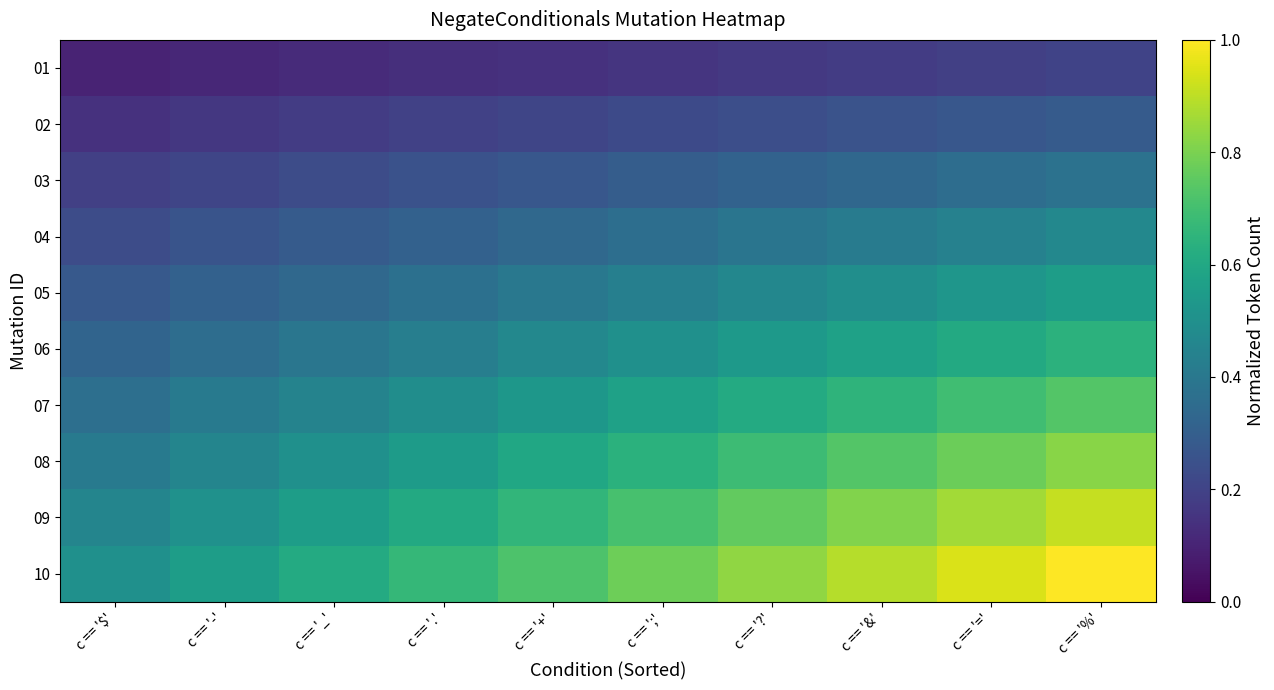

Reading left to right, list all the values displayed in this chart.

01: c == '$'=0.1	c == '-'=0.1	c == '_'=0.1	c == '.'=0.1	c == '+'=0.1	c == ';'=0.2	c == '?'=0.2	c == '&'=0.2	c == '='=0.2	c == '%'=0.2
02: c == '$'=0.1	c == '-'=0.2	c == '_'=0.2	c == '.'=0.2	c == '+'=0.2	c == ';'=0.2	c == '?'=0.2	c == '&'=0.3	c == '='=0.3	c == '%'=0.3
03: c == '$'=0.2	c == '-'=0.2	c == '_'=0.2	c == '.'=0.3	c == '+'=0.3	c == ';'=0.3	c == '?'=0.3	c == '&'=0.3	c == '='=0.4	c == '%'=0.4
04: c == '$'=0.2	c == '-'=0.3	c == '_'=0.3	c == '.'=0.3	c == '+'=0.3	c == ';'=0.4	c == '?'=0.4	c == '&'=0.4	c == '='=0.4	c == '%'=0.5
05: c == '$'=0.3	c == '-'=0.3	c == '_'=0.3	c == '.'=0.4	c == '+'=0.4	c == ';'=0.4	c == '?'=0.5	c == '&'=0.5	c == '='=0.5	c == '%'=0.6
06: c == '$'=0.3	c == '-'=0.4	c == '_'=0.4	c == '.'=0.4	c == '+'=0.5	c == ';'=0.5	c == '?'=0.5	c == '&'=0.6	c == '='=0.6	c == '%'=0.6
07: c == '$'=0.4	c == '-'=0.4	c == '_'=0.4	c == '.'=0.5	c == '+'=0.5	c == ';'=0.6	c == '?'=0.6	c == '&'=0.7	c == '='=0.7	c == '%'=0.7
08: c == '$'=0.4	c == '-'=0.5	c == '_'=0.5	c == '.'=0.5	c == '+'=0.6	c == ';'=0.6	c == '?'=0.7	c == '&'=0.7	c == '='=0.8	c == '%'=0.8
09: c == '$'=0.5	c == '-'=0.5	c == '_'=0.6	c == '.'=0.6	c == '+'=0.7	c == ';'=0.7	c == '?'=0.8	c == '&'=0.8	c == '='=0.9	c == '%'=0.9
10: c == '$'=0.5	c == '-'=0.6	c == '_'=0.6	c == '.'=0.7	c == '+'=0.7	c == ';'=0.8	c == '?'=0.8	c == '&'=0.9	c == '='=0.9	c == '%'=1.0